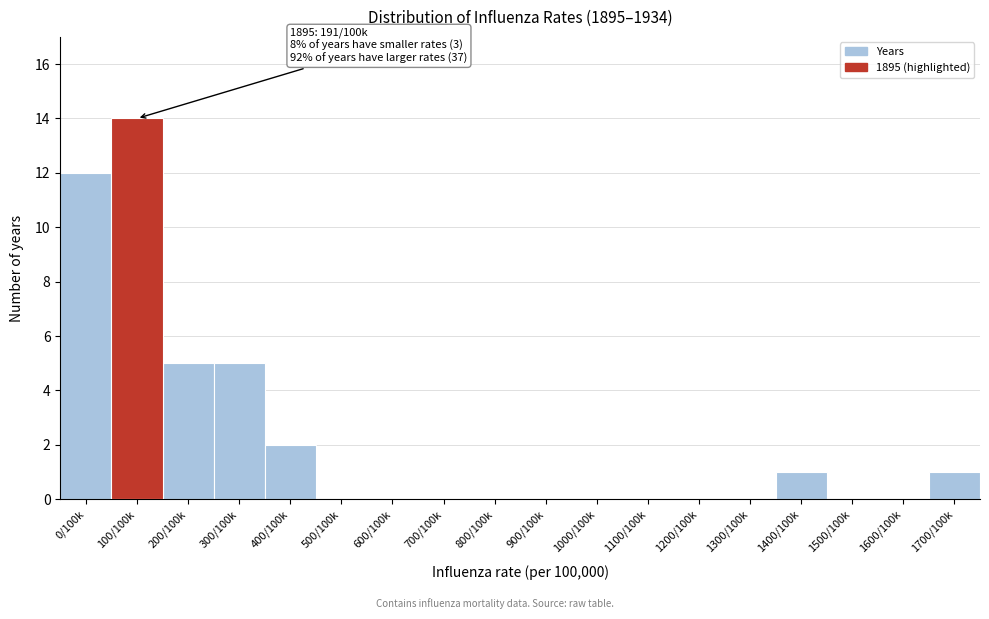

Reading left to right, what are all the values shown in this chart?

0/100k=12	100/100k=14	200/100k=5	300/100k=5	400/100k=2	500/100k=0	600/100k=0	700/100k=0	800/100k=0	900/100k=0	1000/100k=0	1100/100k=0	1200/100k=0	1300/100k=0	1400/100k=1	1500/100k=0	1600/100k=0	1700/100k=1